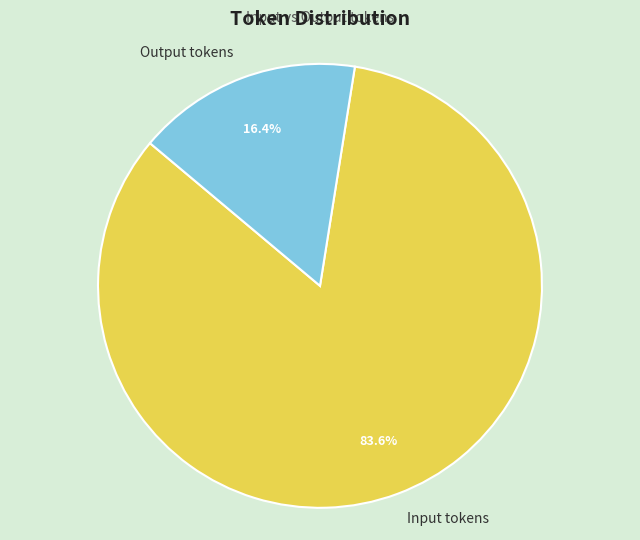

Approximately how many times larger is the value at Input tokens compared to Output tokens?

5.1